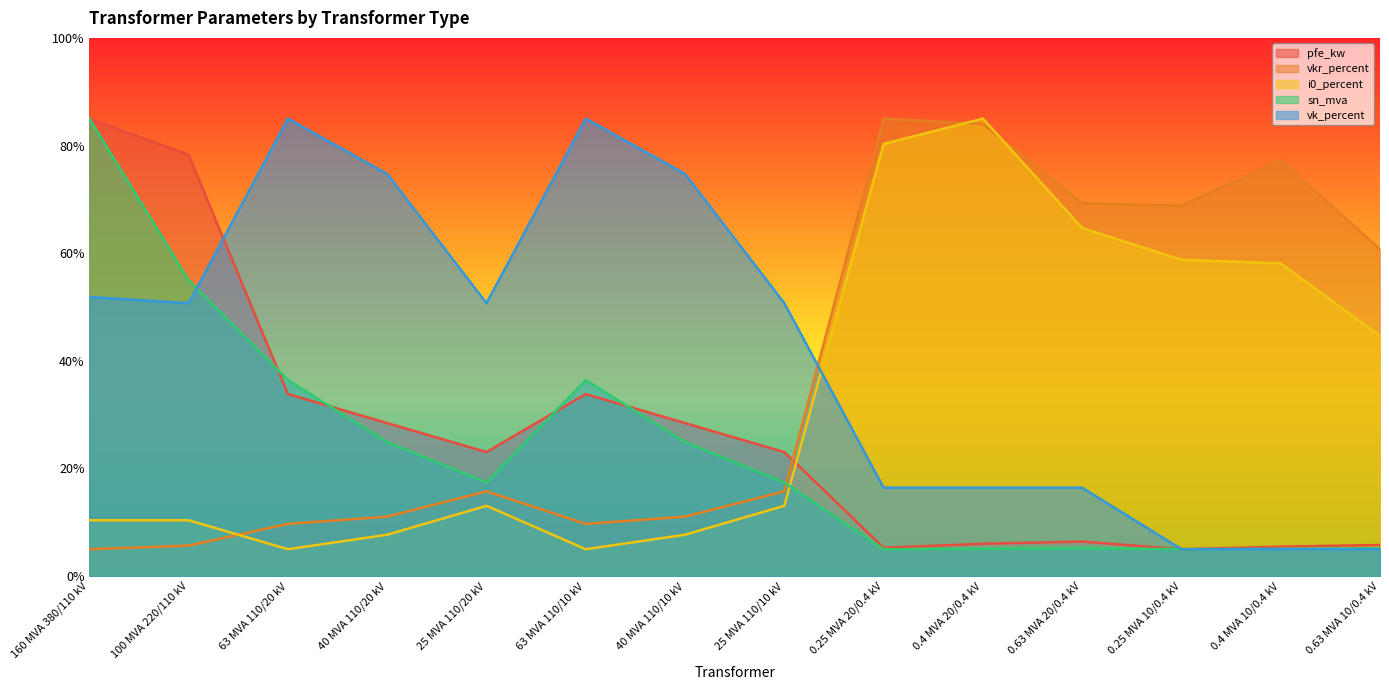

How many lines are shown in the chart?

5